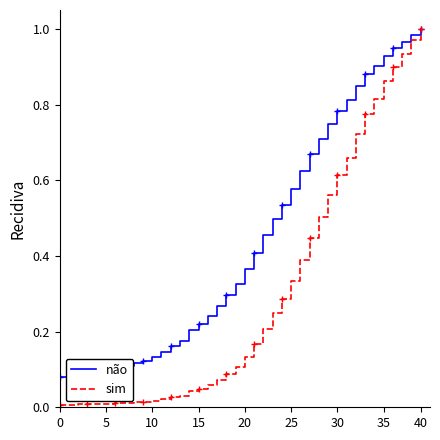

What is the label of the 14th point from the right?

26